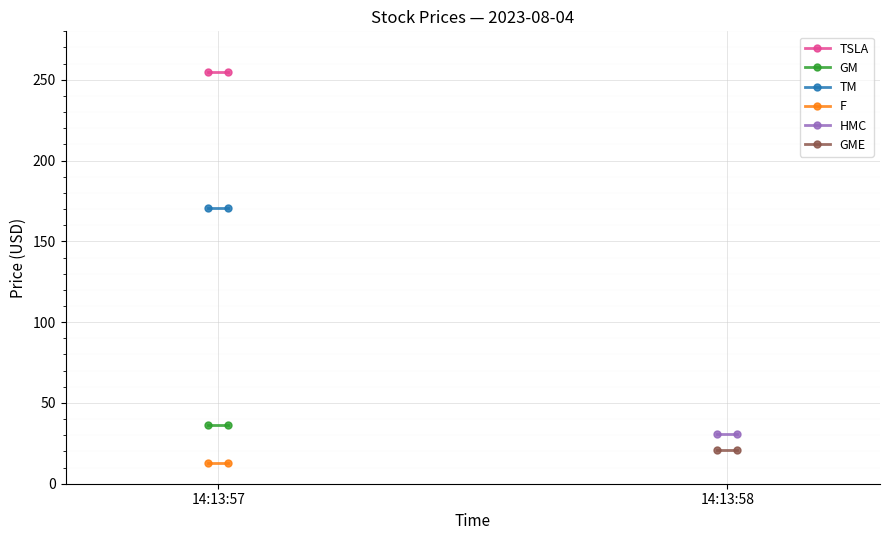

Is it true that TM equals 170.9 at 14:13:57?

True